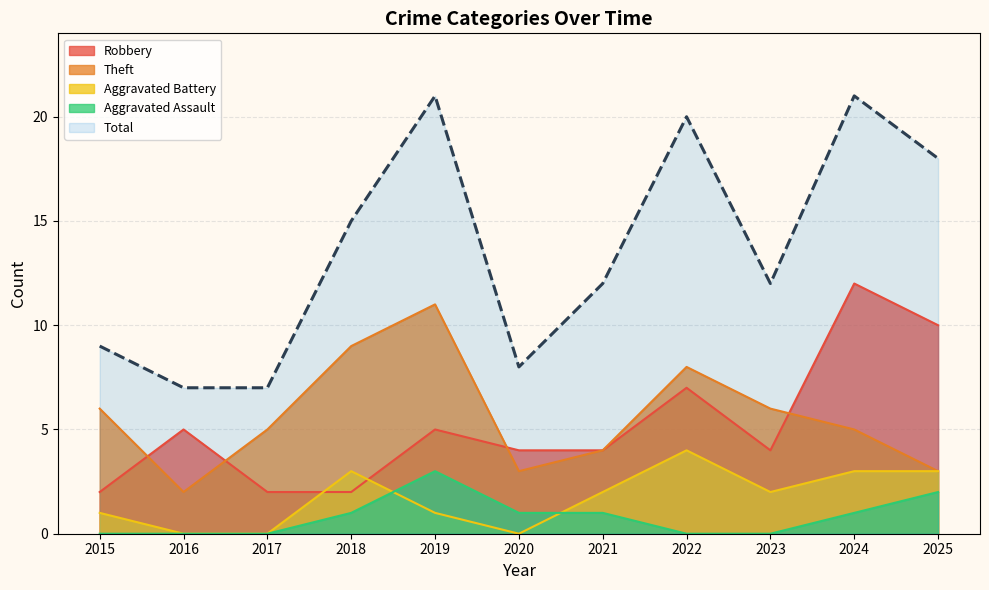

Reading left to right, list all the values displayed in this chart.

Robbery: 2015=2	2016=5	2017=2	2018=2	2019=5	2020=4	2021=4	2022=7	2023=4	2024=12	2025=10
Theft: 2015=6	2016=2	2017=5	2018=9	2019=11	2020=3	2021=4	2022=8	2023=6	2024=5	2025=3
Aggravated Battery: 2015=1	2016=0	2017=0	2018=3	2019=1	2020=0	2021=2	2022=4	2023=2	2024=3	2025=3
Aggravated Assault: 2015=0	2016=0	2017=0	2018=1	2019=3	2020=1	2021=1	2022=0	2023=0	2024=1	2025=2
Total: 2015=9	2016=7	2017=7	2018=15	2019=21	2020=8	2021=12	2022=20	2023=12	2024=21	2025=18